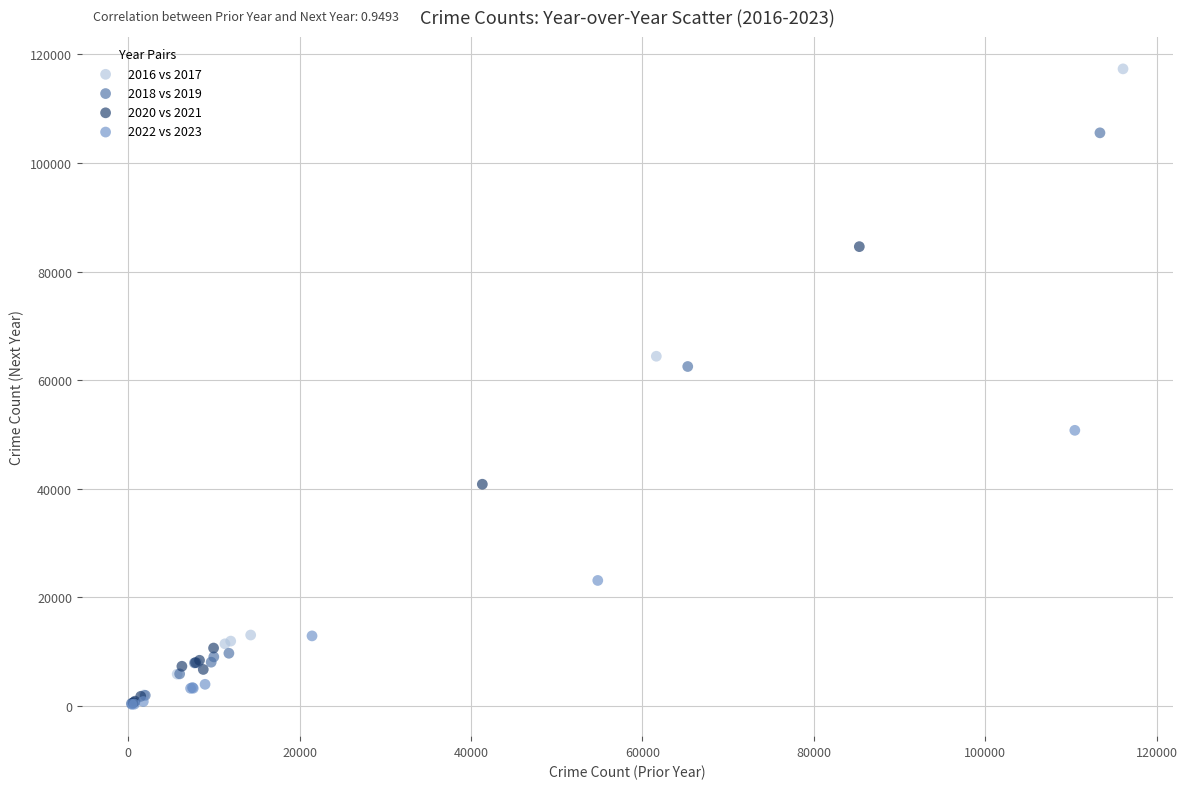

Which series reaches the maximum Y coordinate?

2016 vs 2017